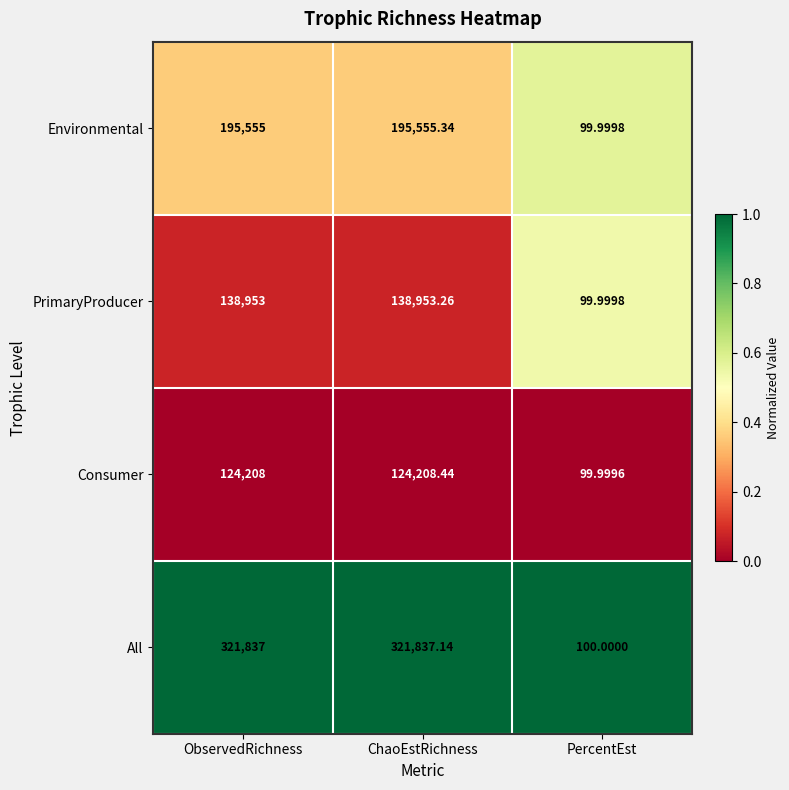

Which label corresponds to the largest value in the chart?

ChaoEstRichness